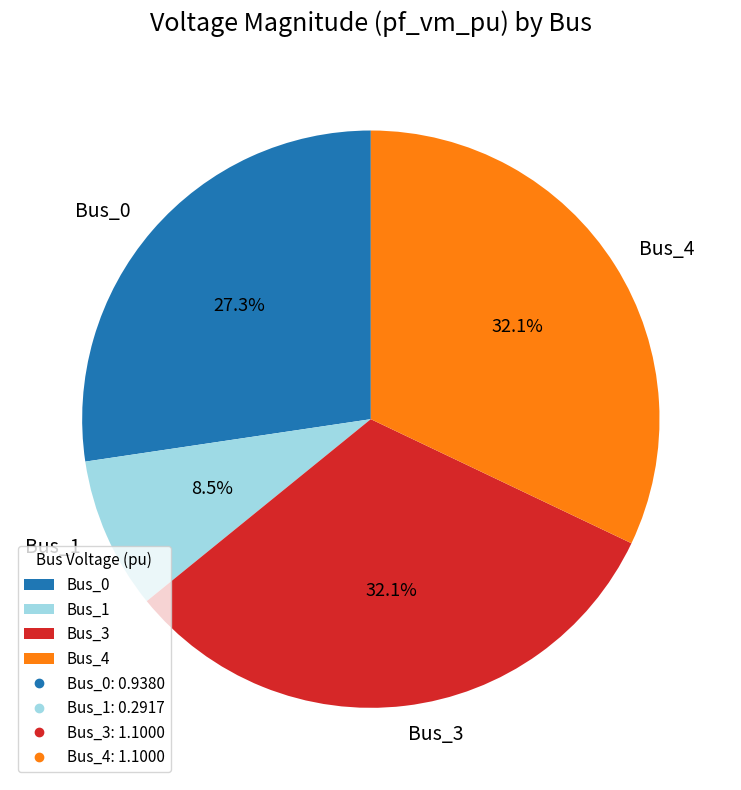

Approximately how many times larger is the value at Bus_0 compared to Bus_1?

3.2